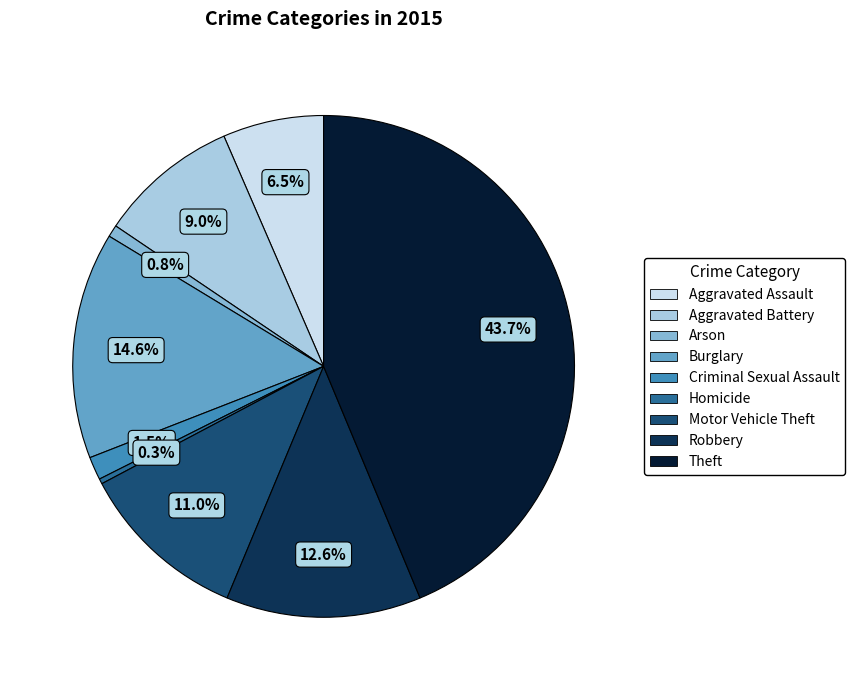

Does Theft represent more than half of the total?

No